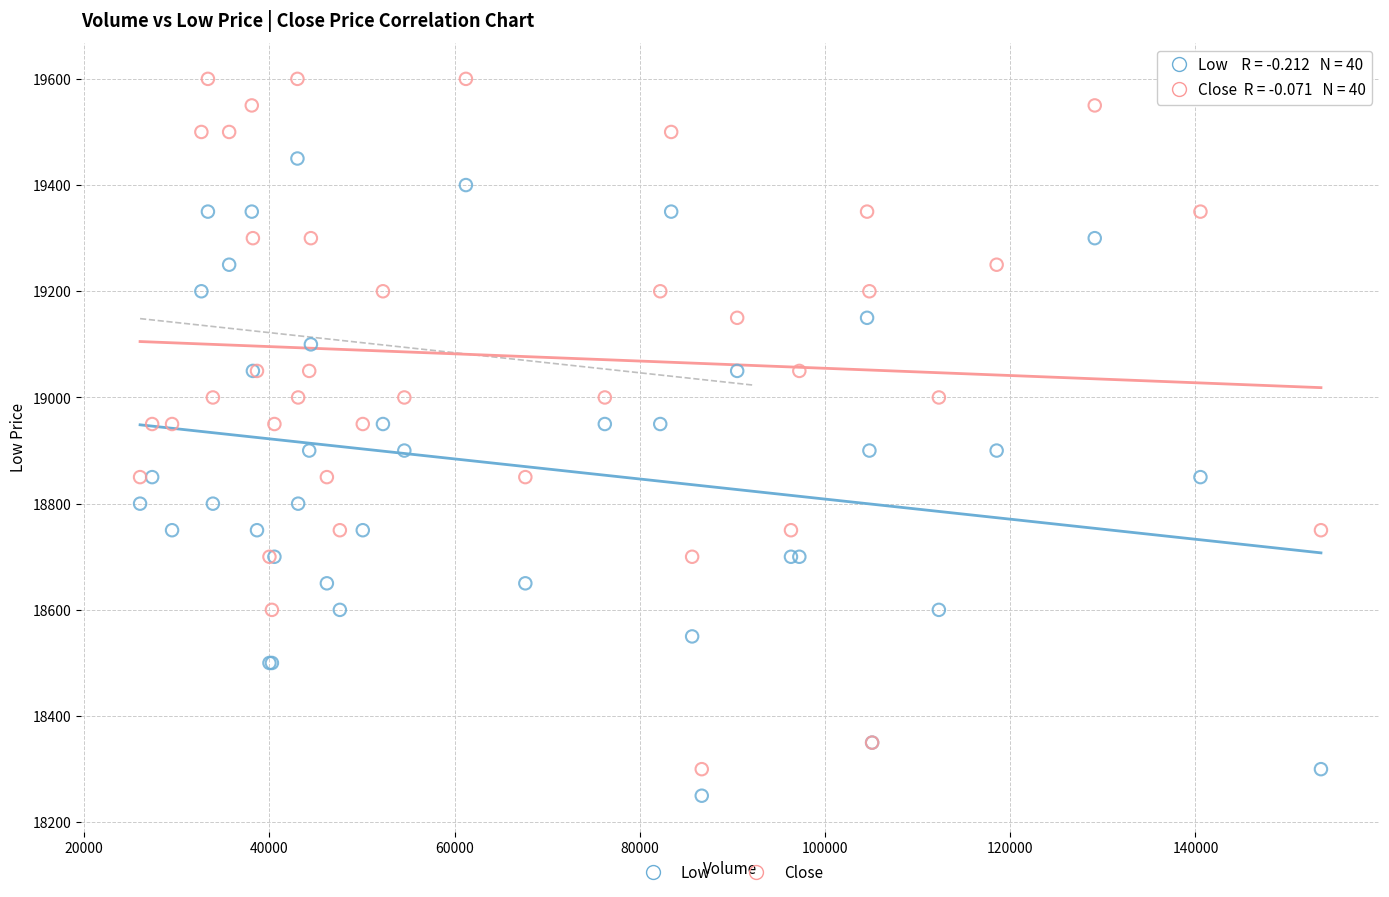

Which series has the widest spread of Y values?

Close